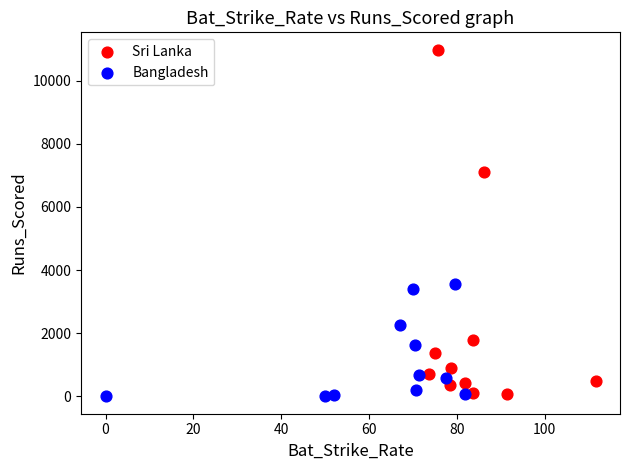

Which series has the largest Y range (max minus min)?

Sri Lanka